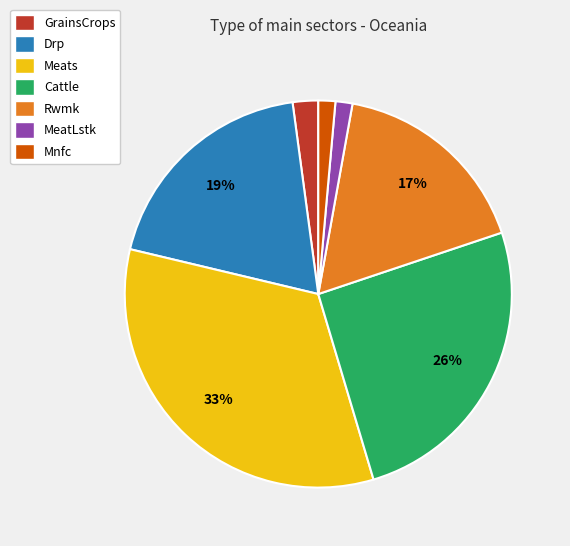

Between GrainsCrops and Meats, which is larger?

Meats